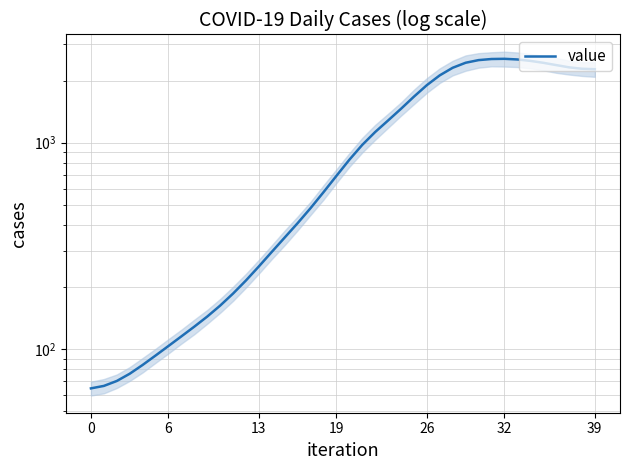

The value at 25 is 1672.2. True or false?

True